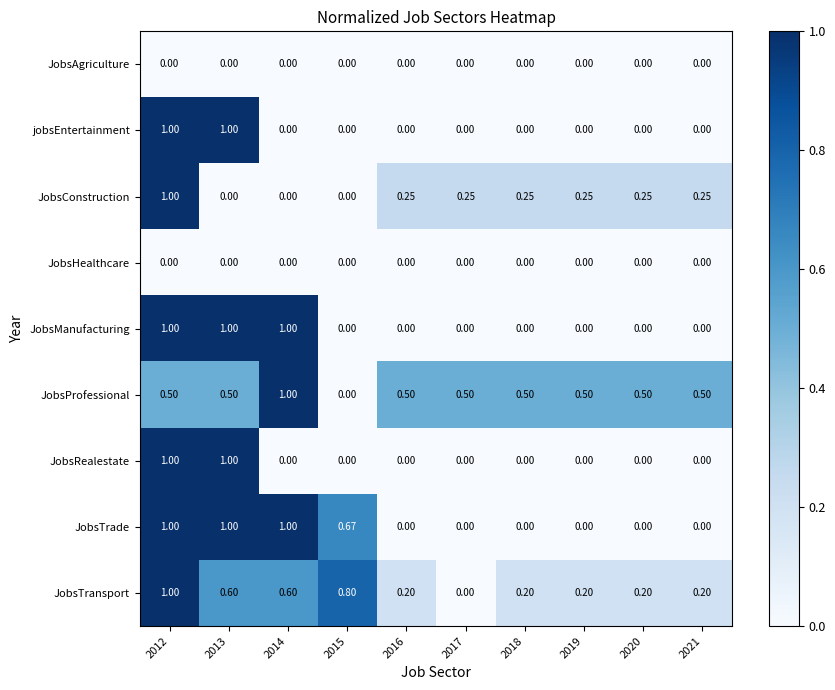

What is the difference between the highest and lowest values at 2017?

0.5